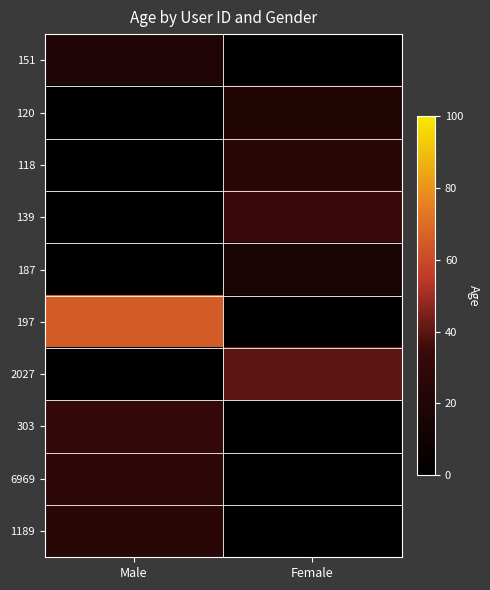

How many categories are shown in the chart?

2